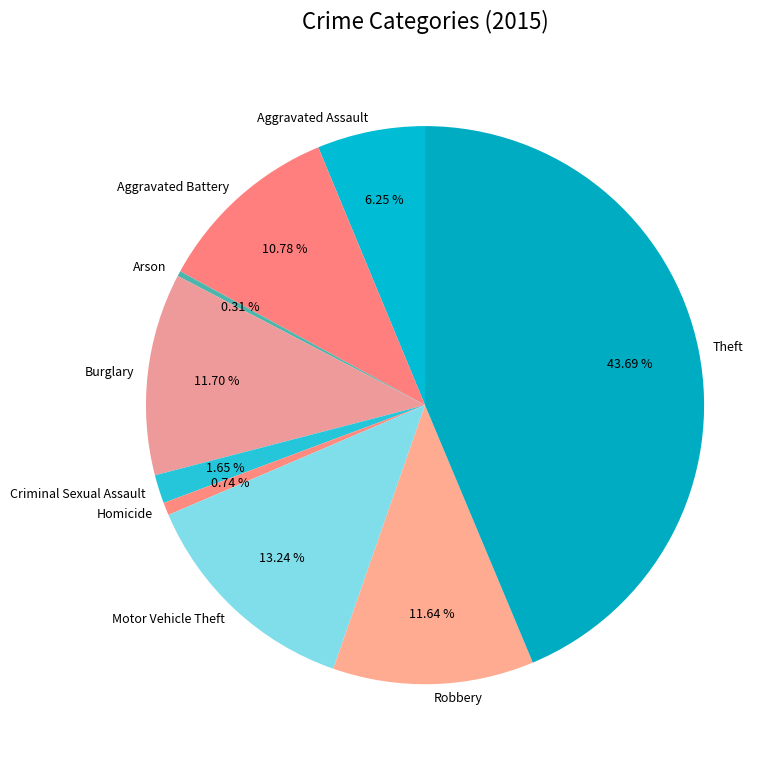

Approximately how many times larger is the value at Burglary compared to Motor Vehicle Theft?

0.9